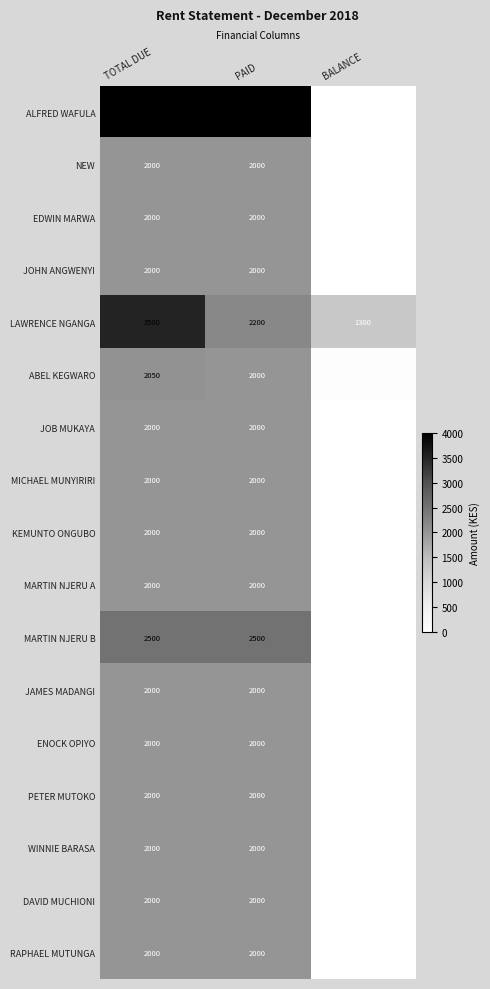

What is the greatest value displayed?

4000